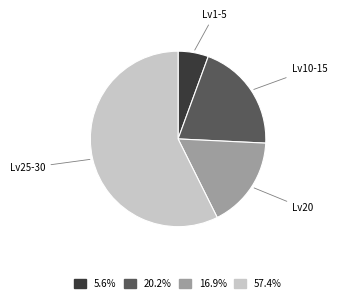

Combined, do Lv1-5 and Lv25-30 account for over 50%?

Yes